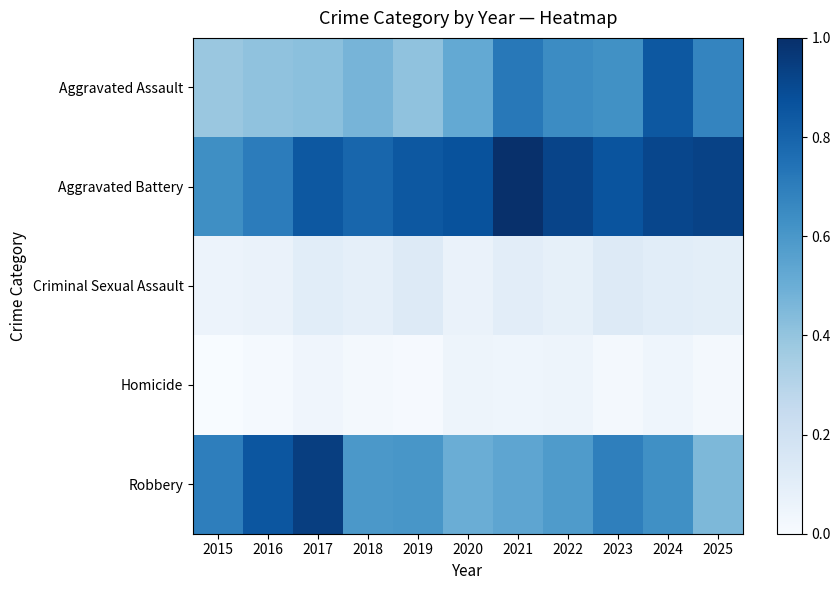

Reading left to right, extract all data points from this chart.

Aggravated Assault: 2015=0.4	2016=0.4	2017=0.4	2018=0.5	2019=0.4	2020=0.5	2021=0.7	2022=0.6	2023=0.6	2024=0.8	2025=0.7
Aggravated Battery: 2015=0.6	2016=0.7	2017=0.8	2018=0.8	2019=0.8	2020=0.9	2021=1.0	2022=0.9	2023=0.9	2024=0.9	2025=0.9
Criminal Sexual Assault: 2015=0.1	2016=0.1	2017=0.1	2018=0.1	2019=0.1	2020=0.1	2021=0.1	2022=0.1	2023=0.1	2024=0.1	2025=0.1
Homicide: 2015=0.0	2016=0.0	2017=0.0	2018=0.0	2019=0.0	2020=0.1	2021=0.0	2022=0.1	2023=0.0	2024=0.0	2025=0.0
Robbery: 2015=0.7	2016=0.9	2017=0.9	2018=0.6	2019=0.6	2020=0.5	2021=0.5	2022=0.6	2023=0.7	2024=0.6	2025=0.5